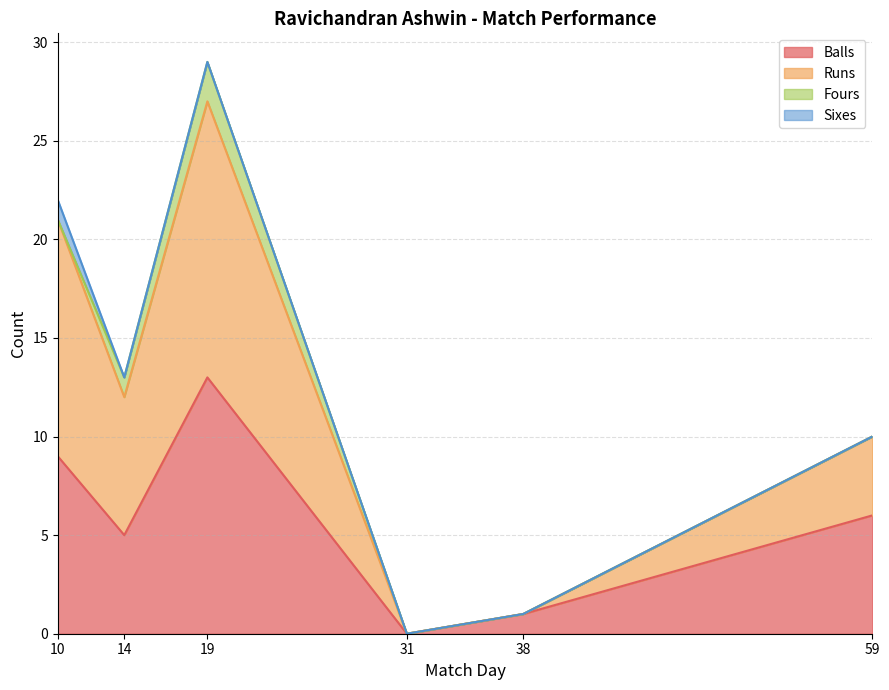

True or false: Runs and Balls intersect in this chart.

False